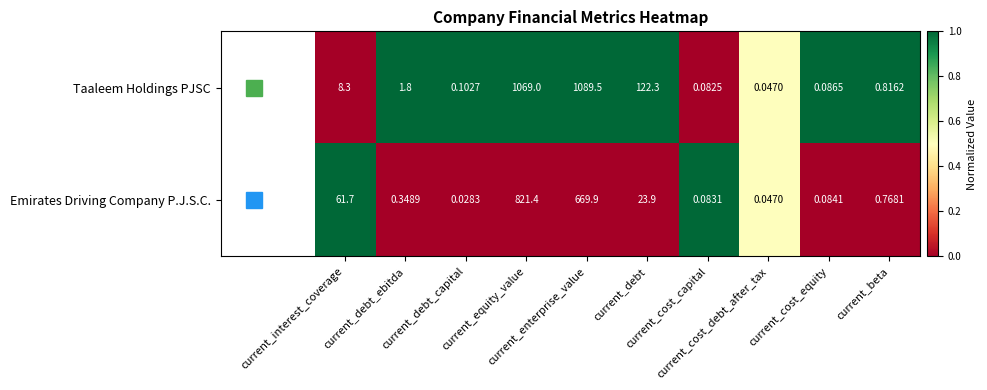

List the series in order of their peak value, highest first.

Taaleem Holdings PJSC, Emirates Driving Company P.J.S.C.